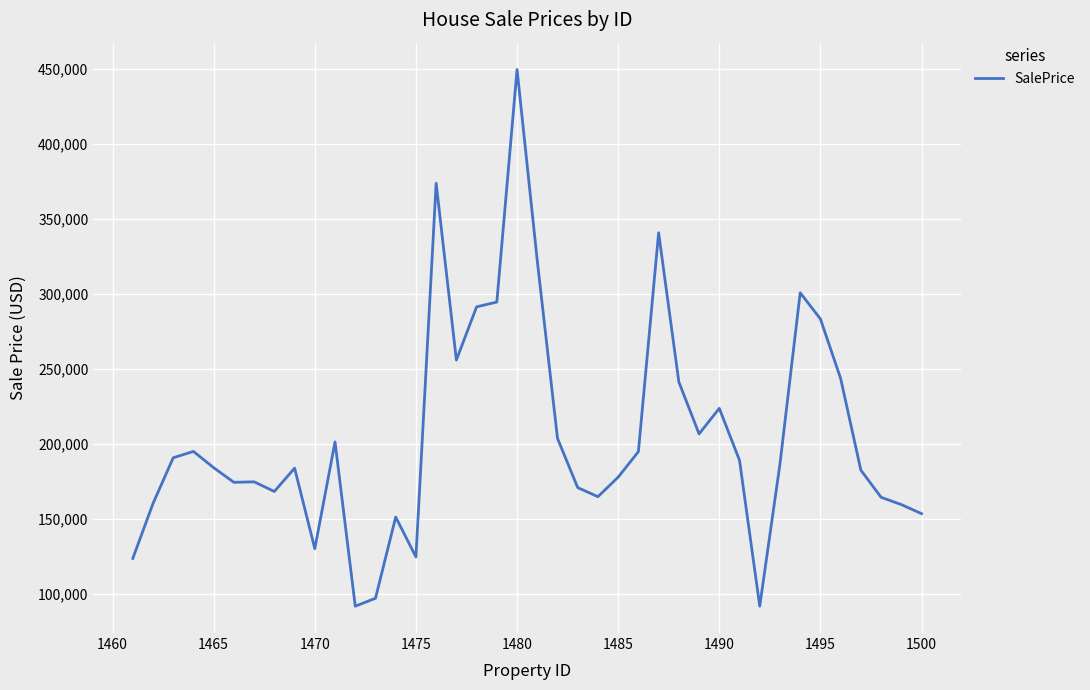

What is the difference between the maximum and minimum values?

357834.0